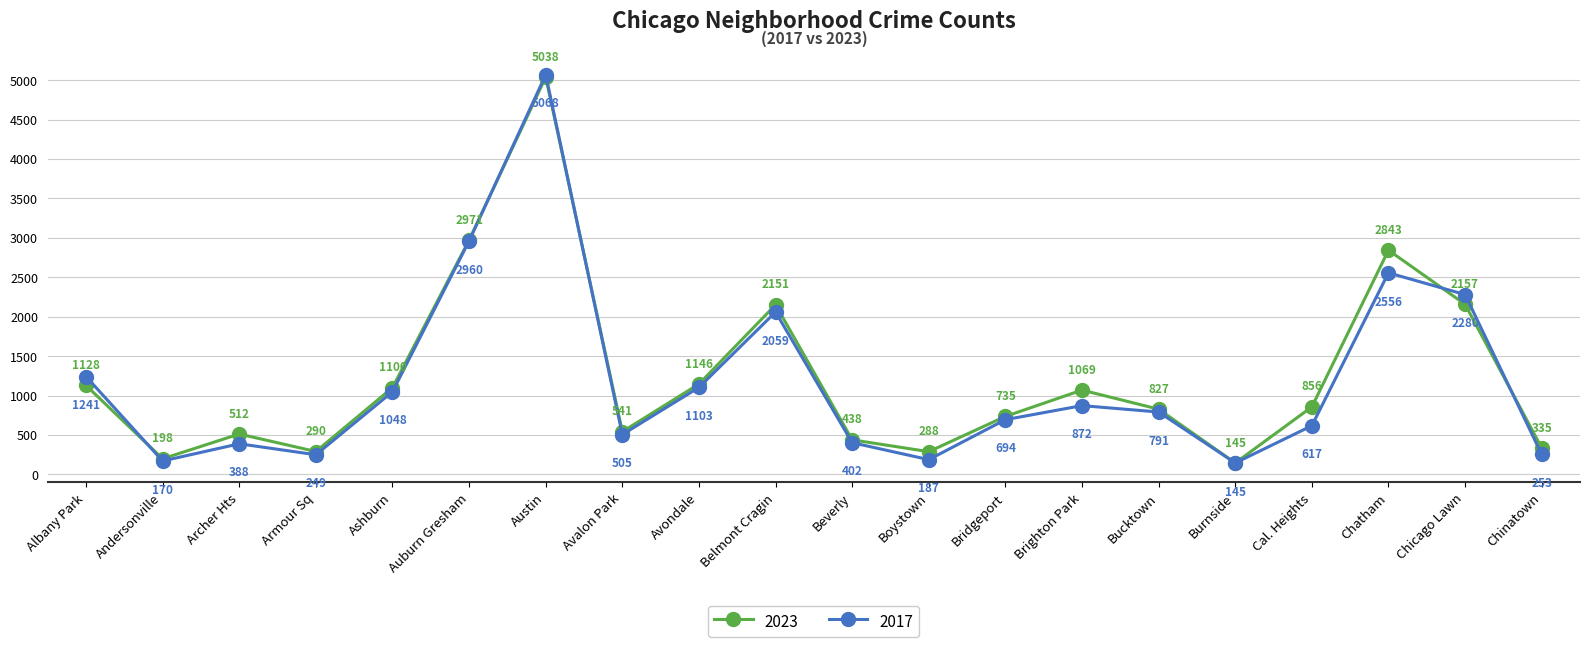

What value does the 2017 series have at Chinatown?

253